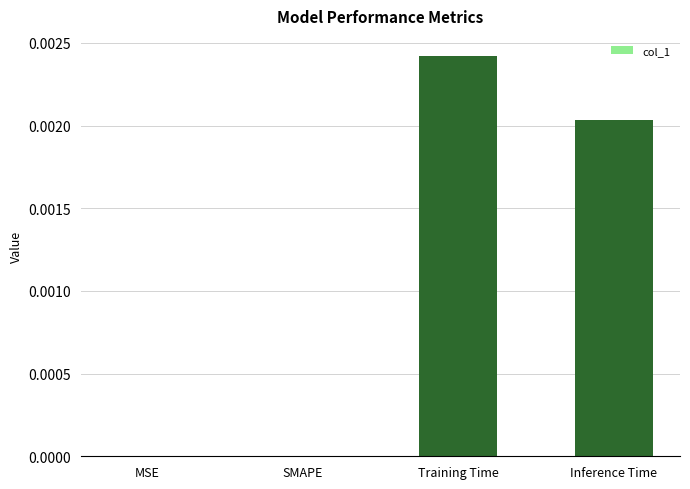

Between Training Time and Inference Time, which is larger?

Training Time